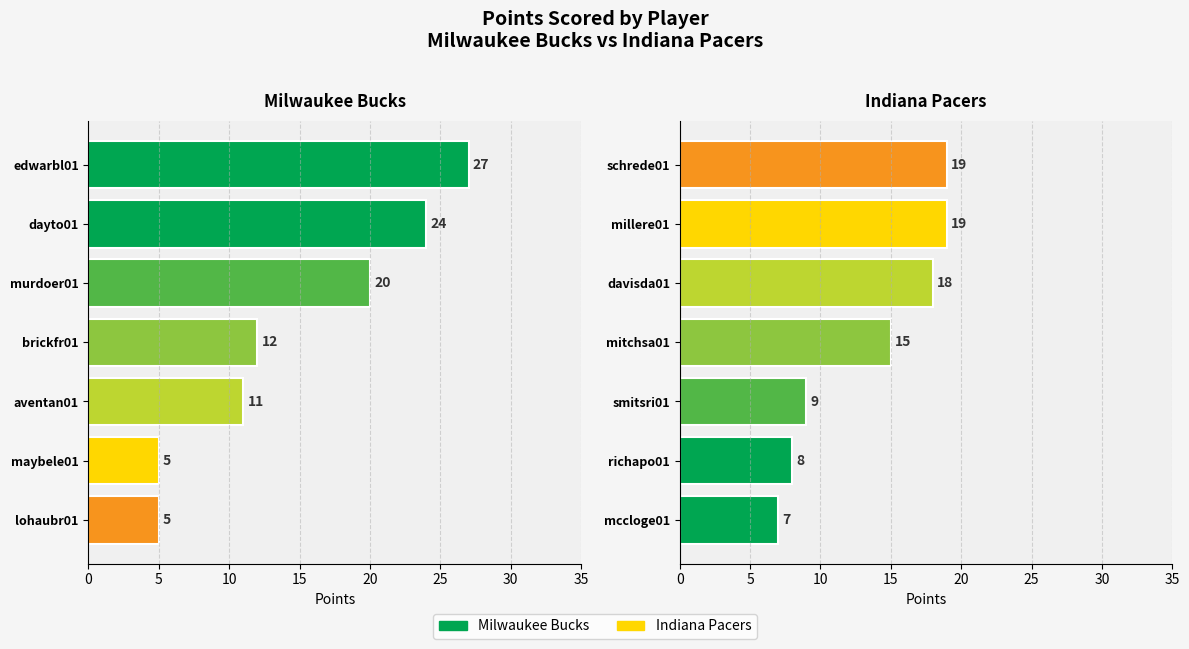

What are all the series names shown in the legend?

Milwaukee Bucks, Indiana Pacers